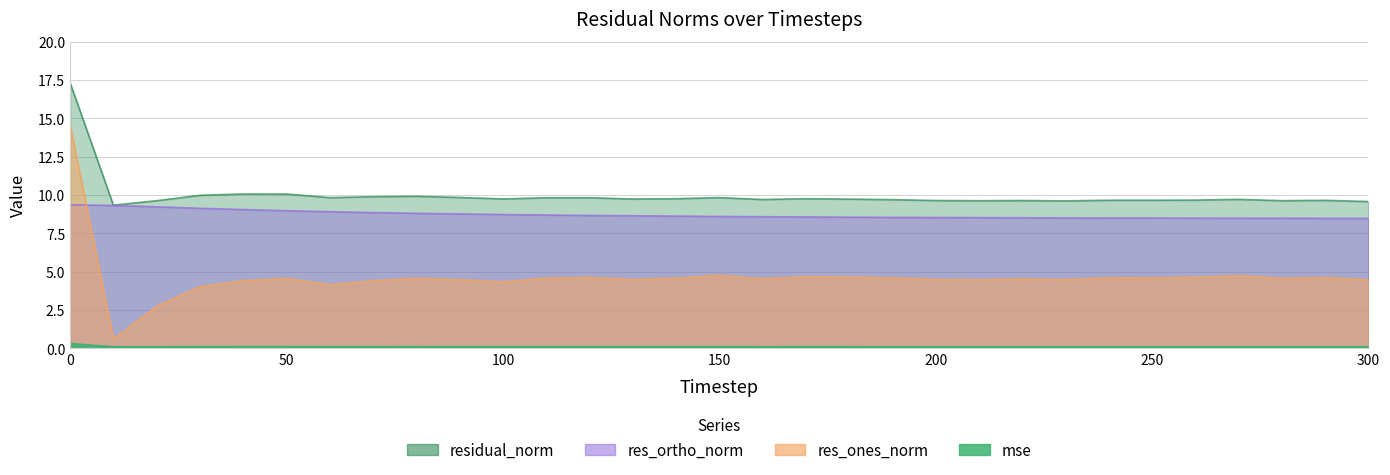

At which category does the chart reach its minimum across all series?

10